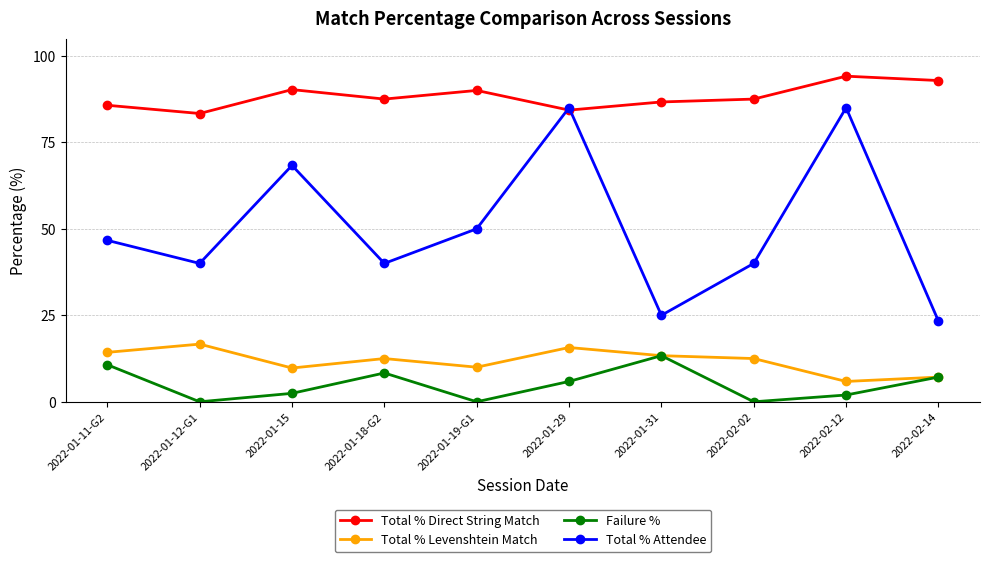

At which category is the sum across all series the highest?

2022-01-29